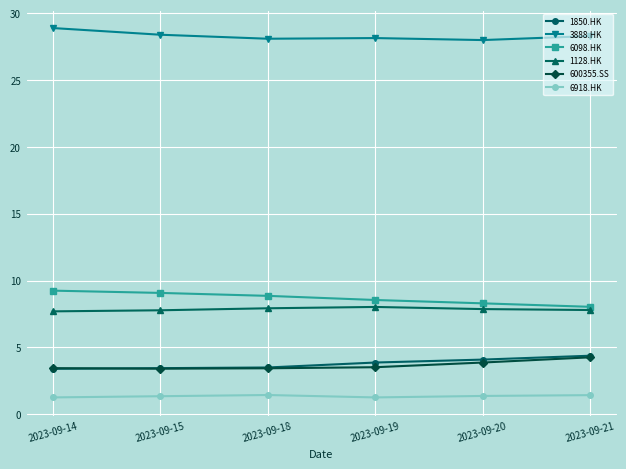

Is this an area chart (filled region under the line)?

No